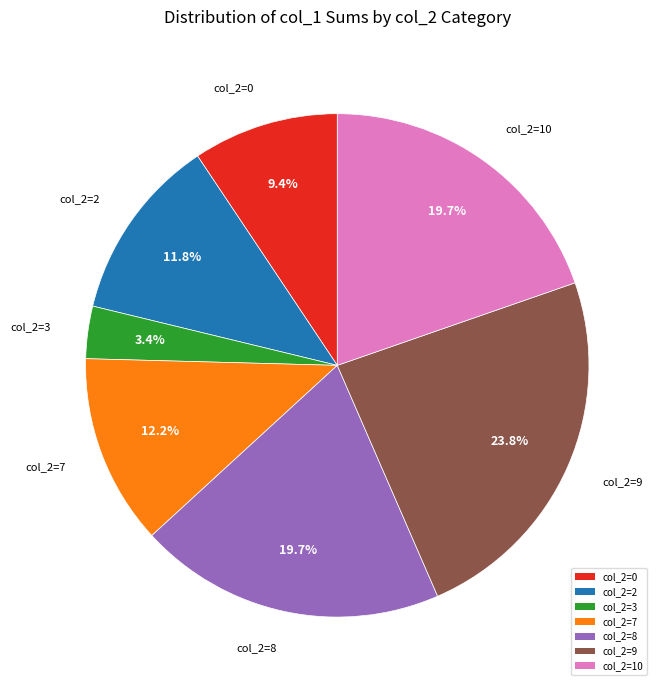

What percentage is NOT represented by col_2=9?

76.2%